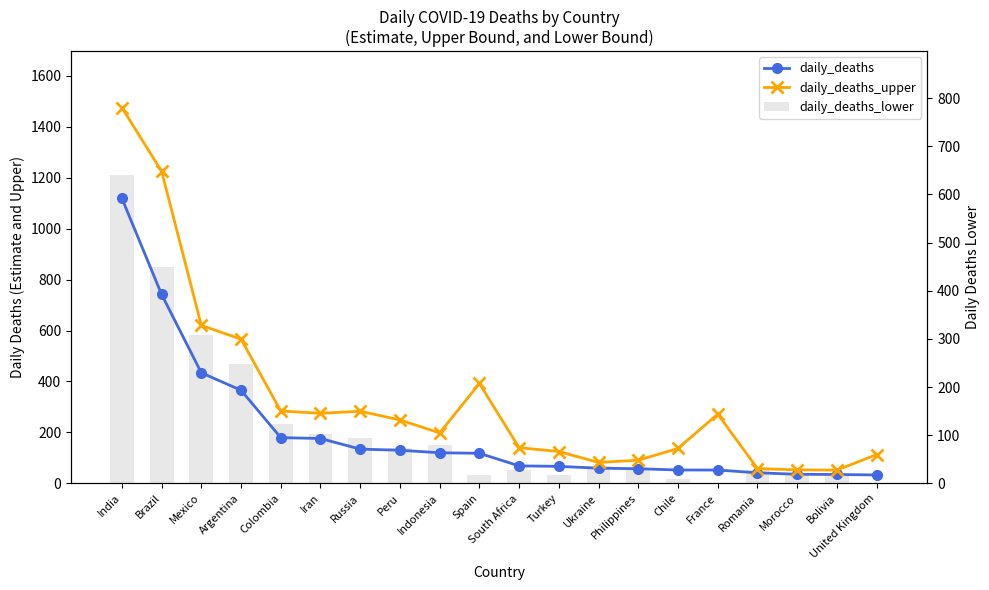

What are all the series names shown in the legend?

daily_deaths, daily_deaths_upper, daily_deaths_lower